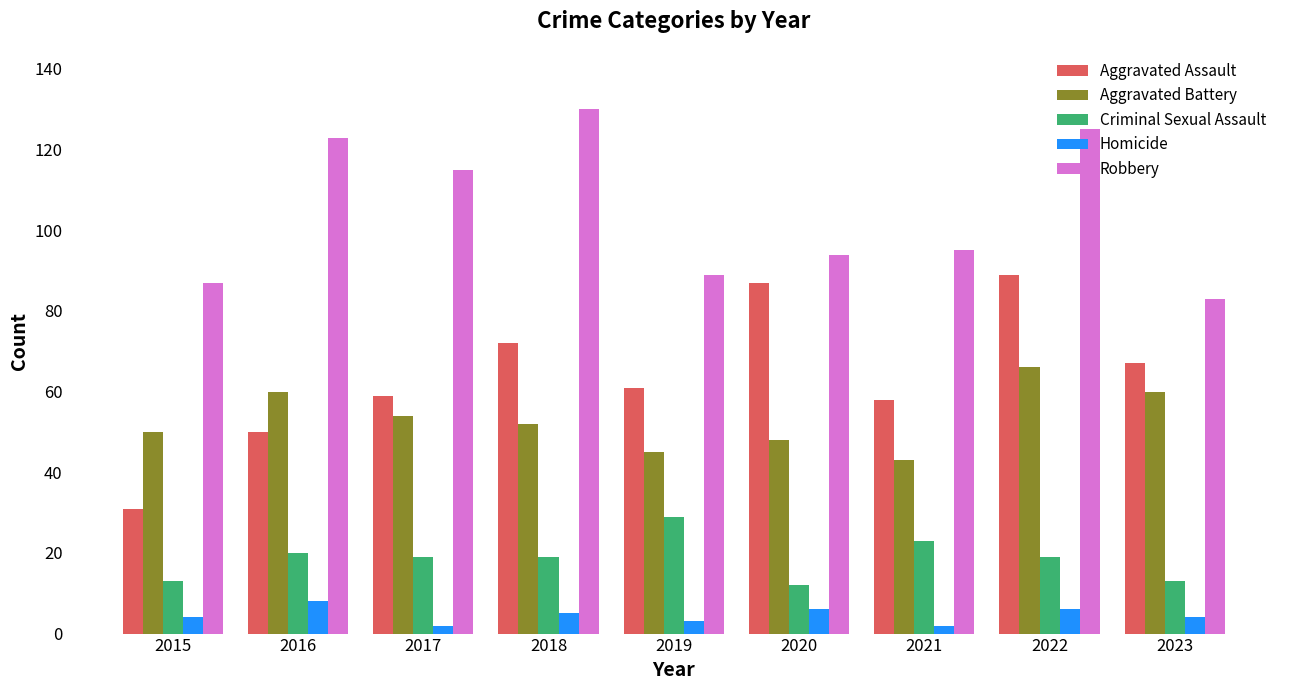

What is the difference between the second highest and second lowest values in the Homicide series?

4